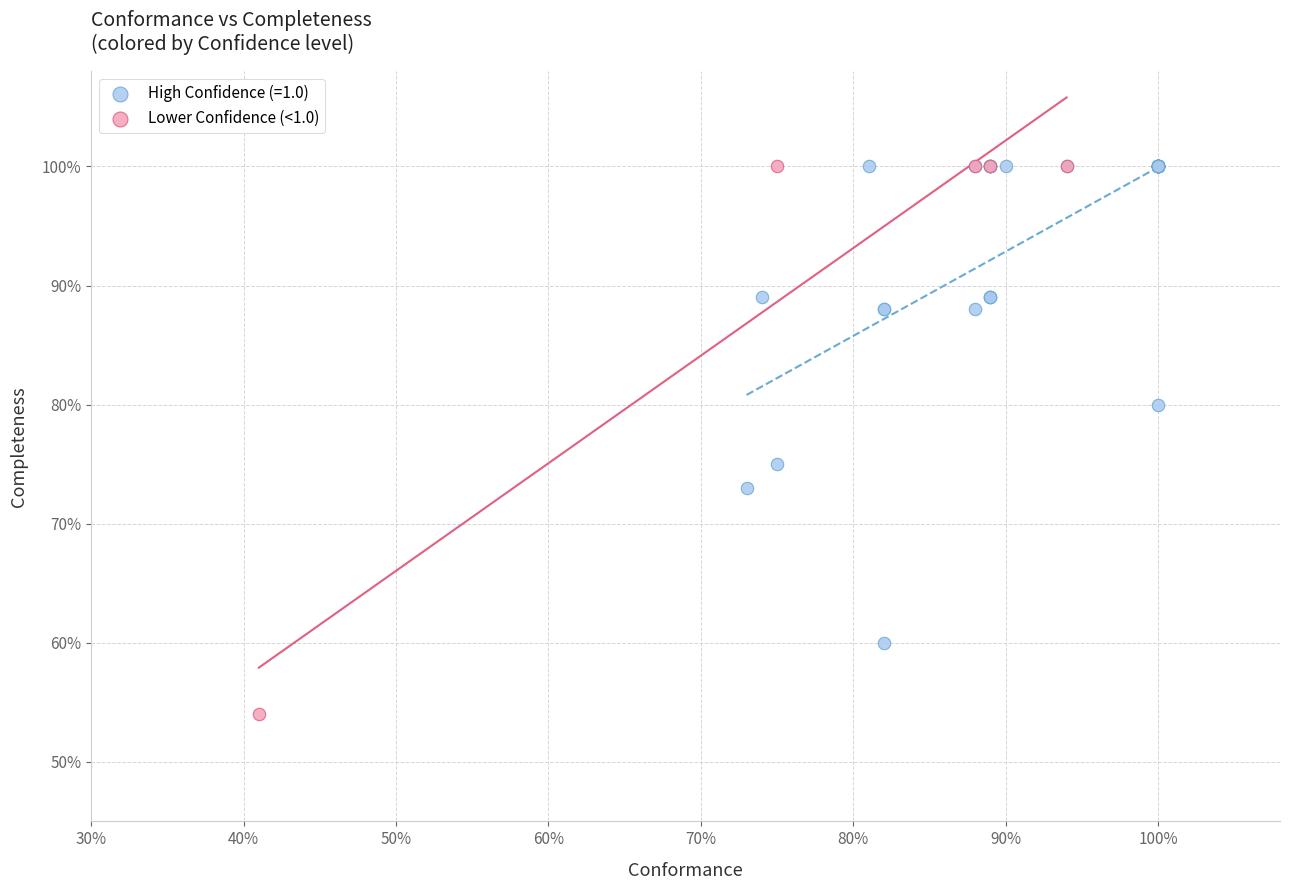

What are all the series names shown in the legend?

High Confidence (=1.0), Lower Confidence (<1.0)